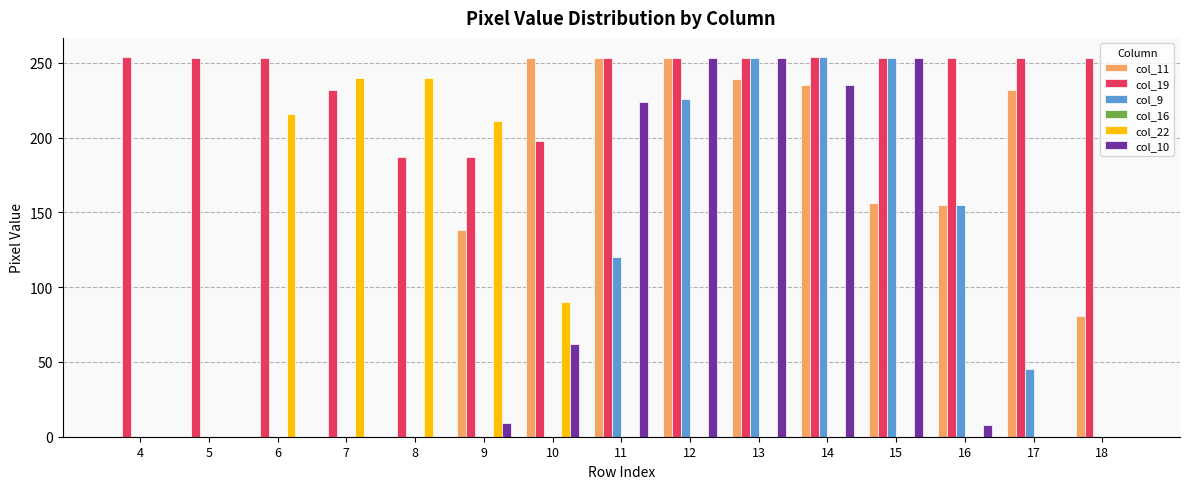

Between 5 and 6, which series saw the biggest shift?

col_22